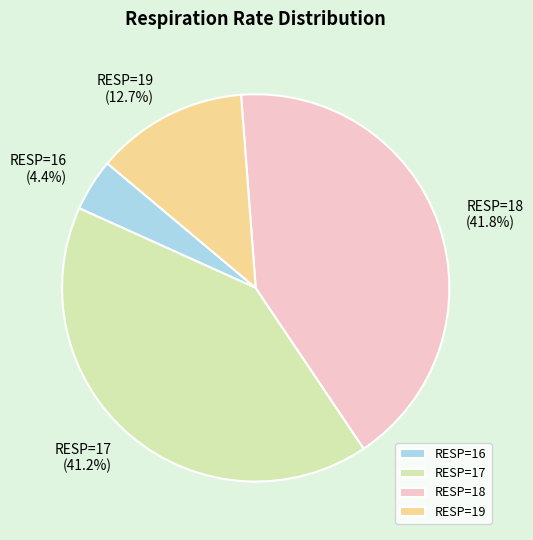

Combined, do RESP=19 and RESP=18 account for over 50%?

Yes